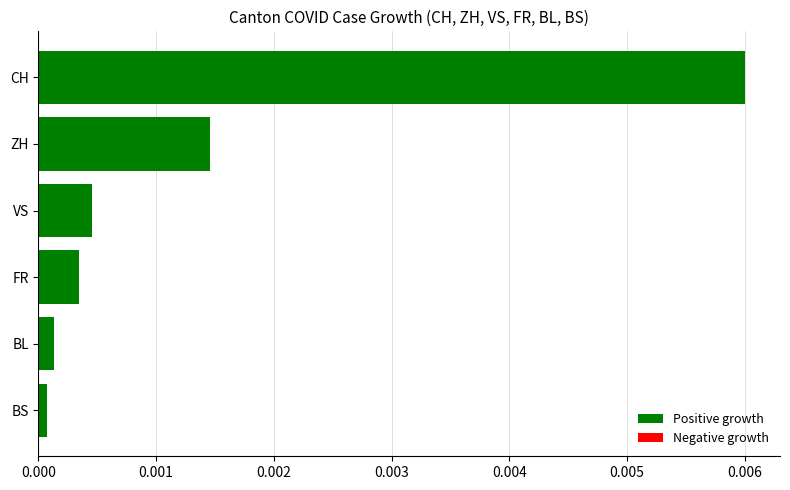

Are the bars horizontal?

Yes